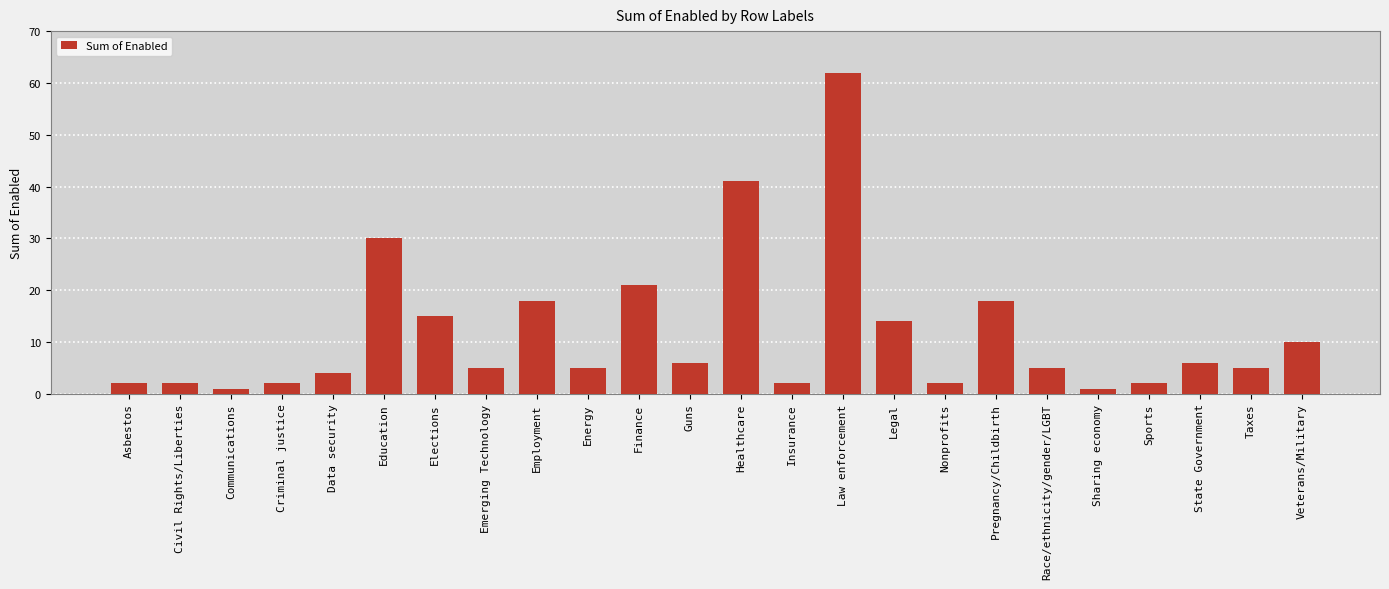

Where is the data nearest to the value 31?

Education